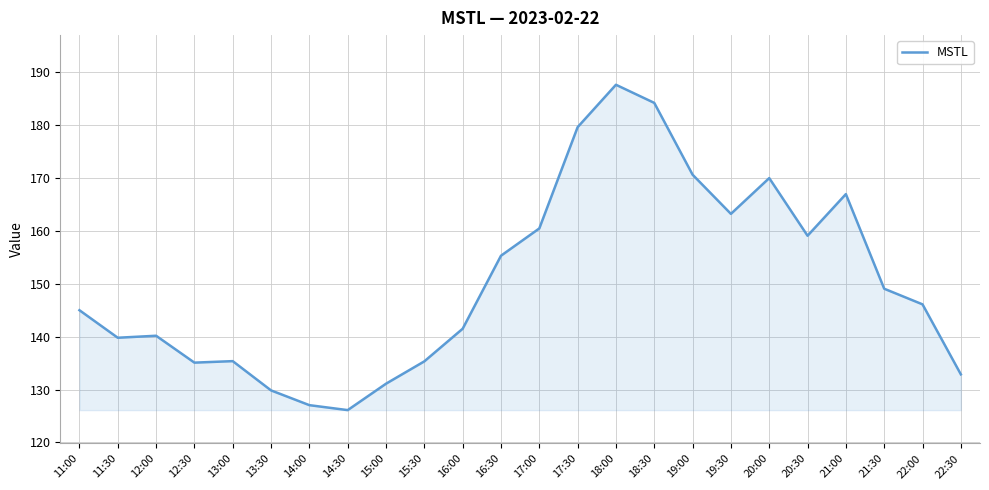

What is the difference between the maximum and second lowest values?

60.5